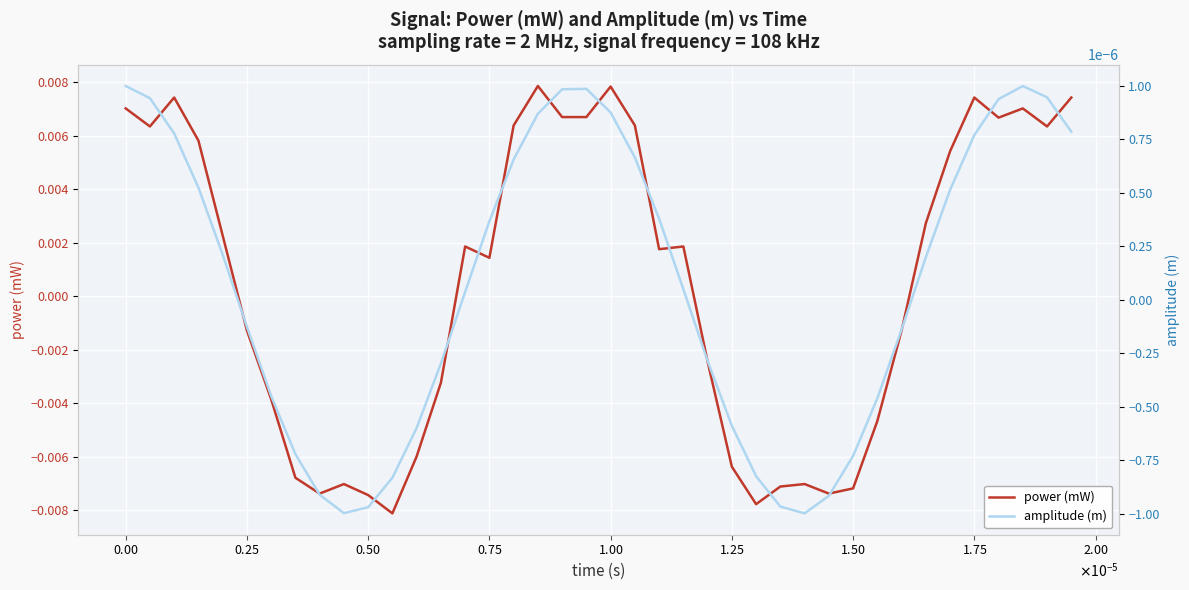

In power (mW), how many points are higher than both neighbors (excluding endpoints)?

9